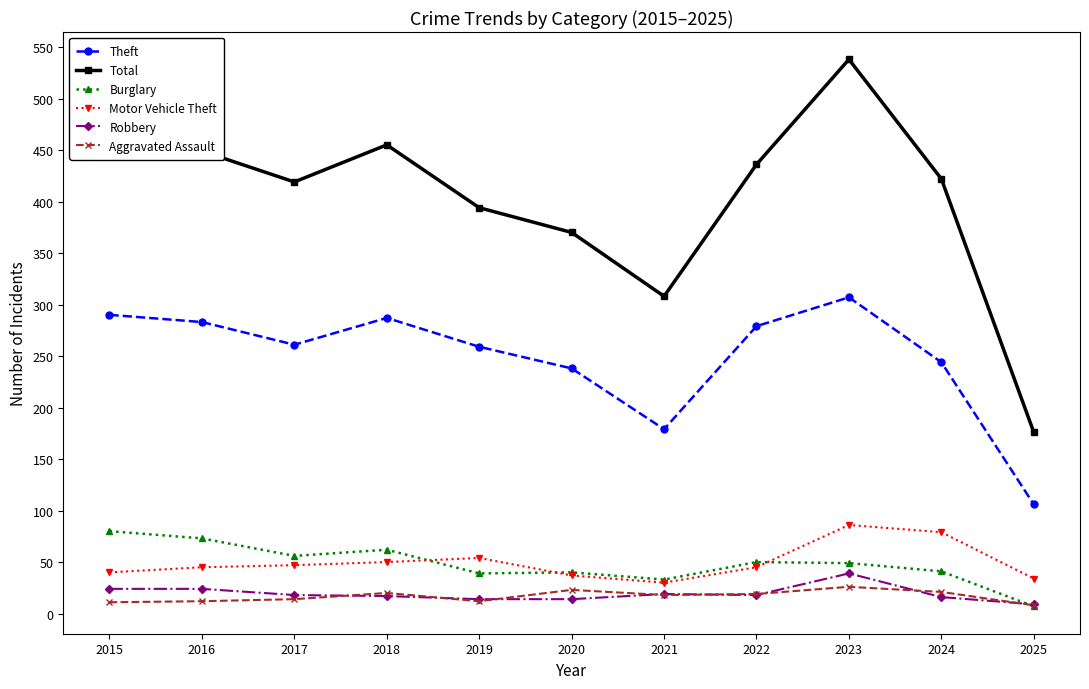

What is the total value across all series at 2016?

886